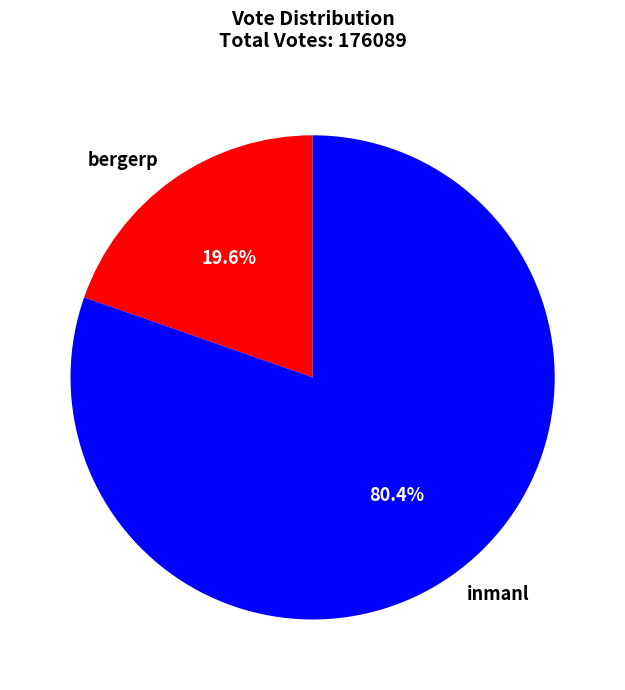

The inmanl slice represents 80% of the pie. True or false?

True